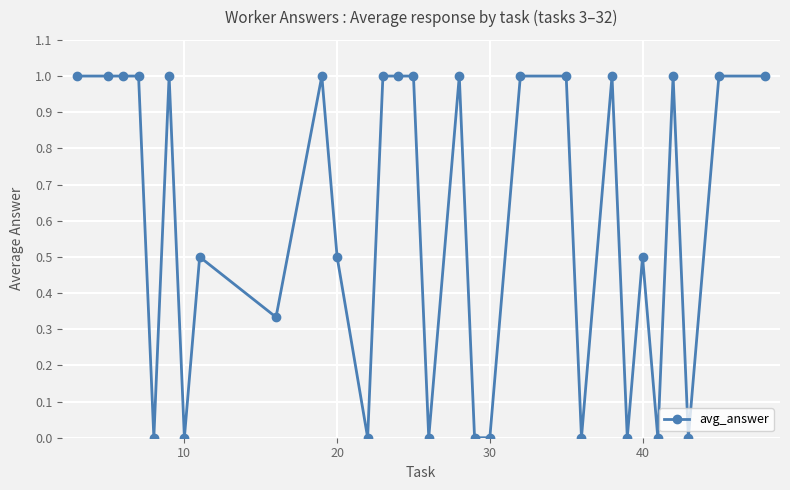

What is the value of the 13th point from the left?

1.0